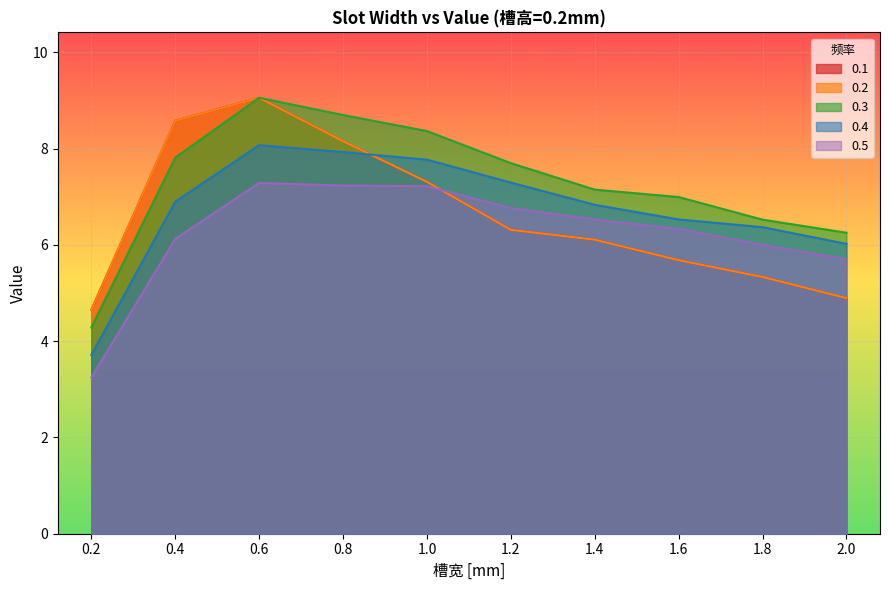

What is the label of the 10th point from the right?

0.2